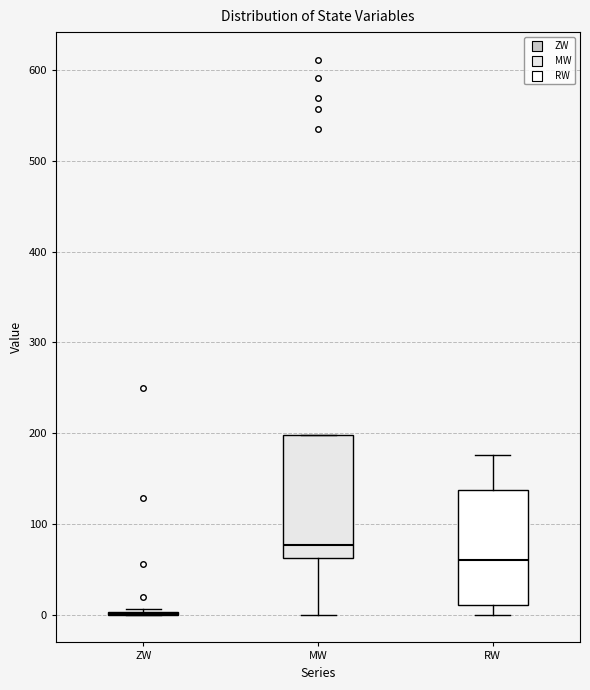

Reading left to right, transcribe this box plot: for each box, give where its median line is, the range the box spans, and where its two whiskers end, as read against the y-axis. The values are not printed on the chart, so give them approximately, as read against the axis.

ZW: box collapsed to a line at 0, whiskers 0 to 10
MW: median 80, box 60 to 200, whiskers 0 to 200
RW: median 60, box 10 to 140, whiskers 0 to 180